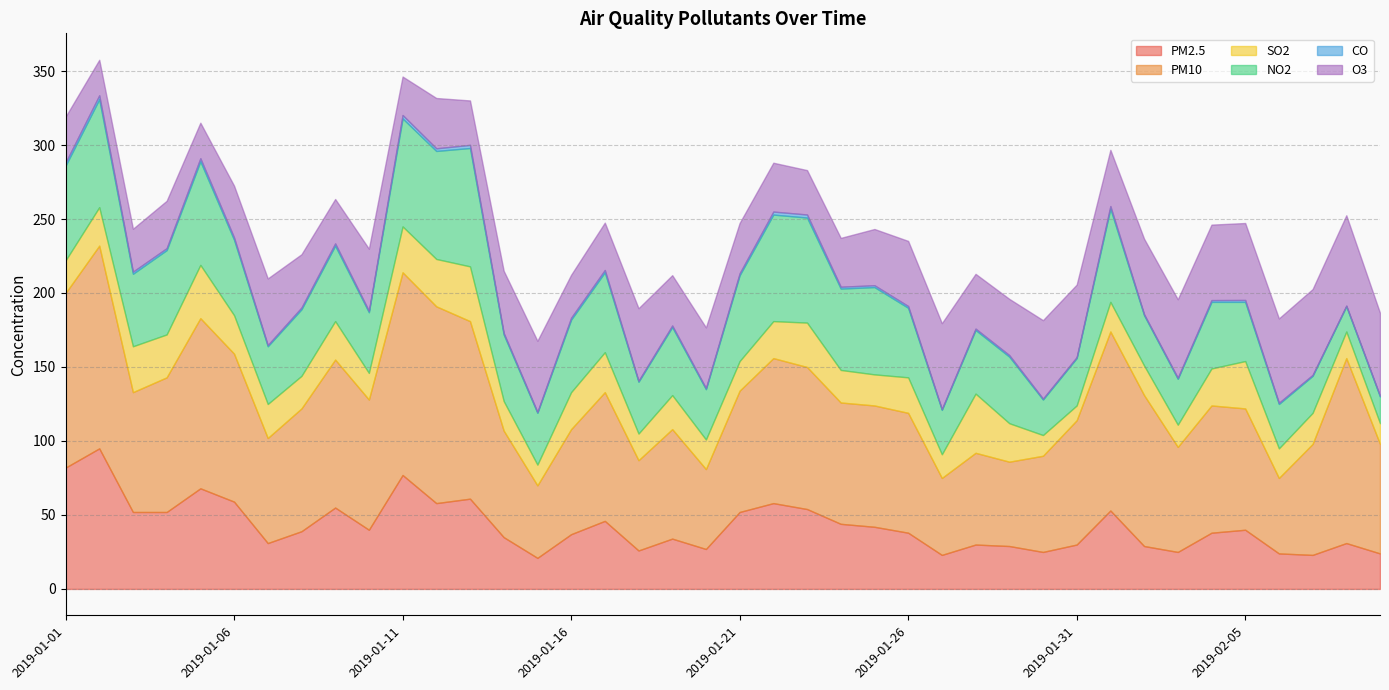

What is the difference between the second highest and second lowest values in the O3 series?

34